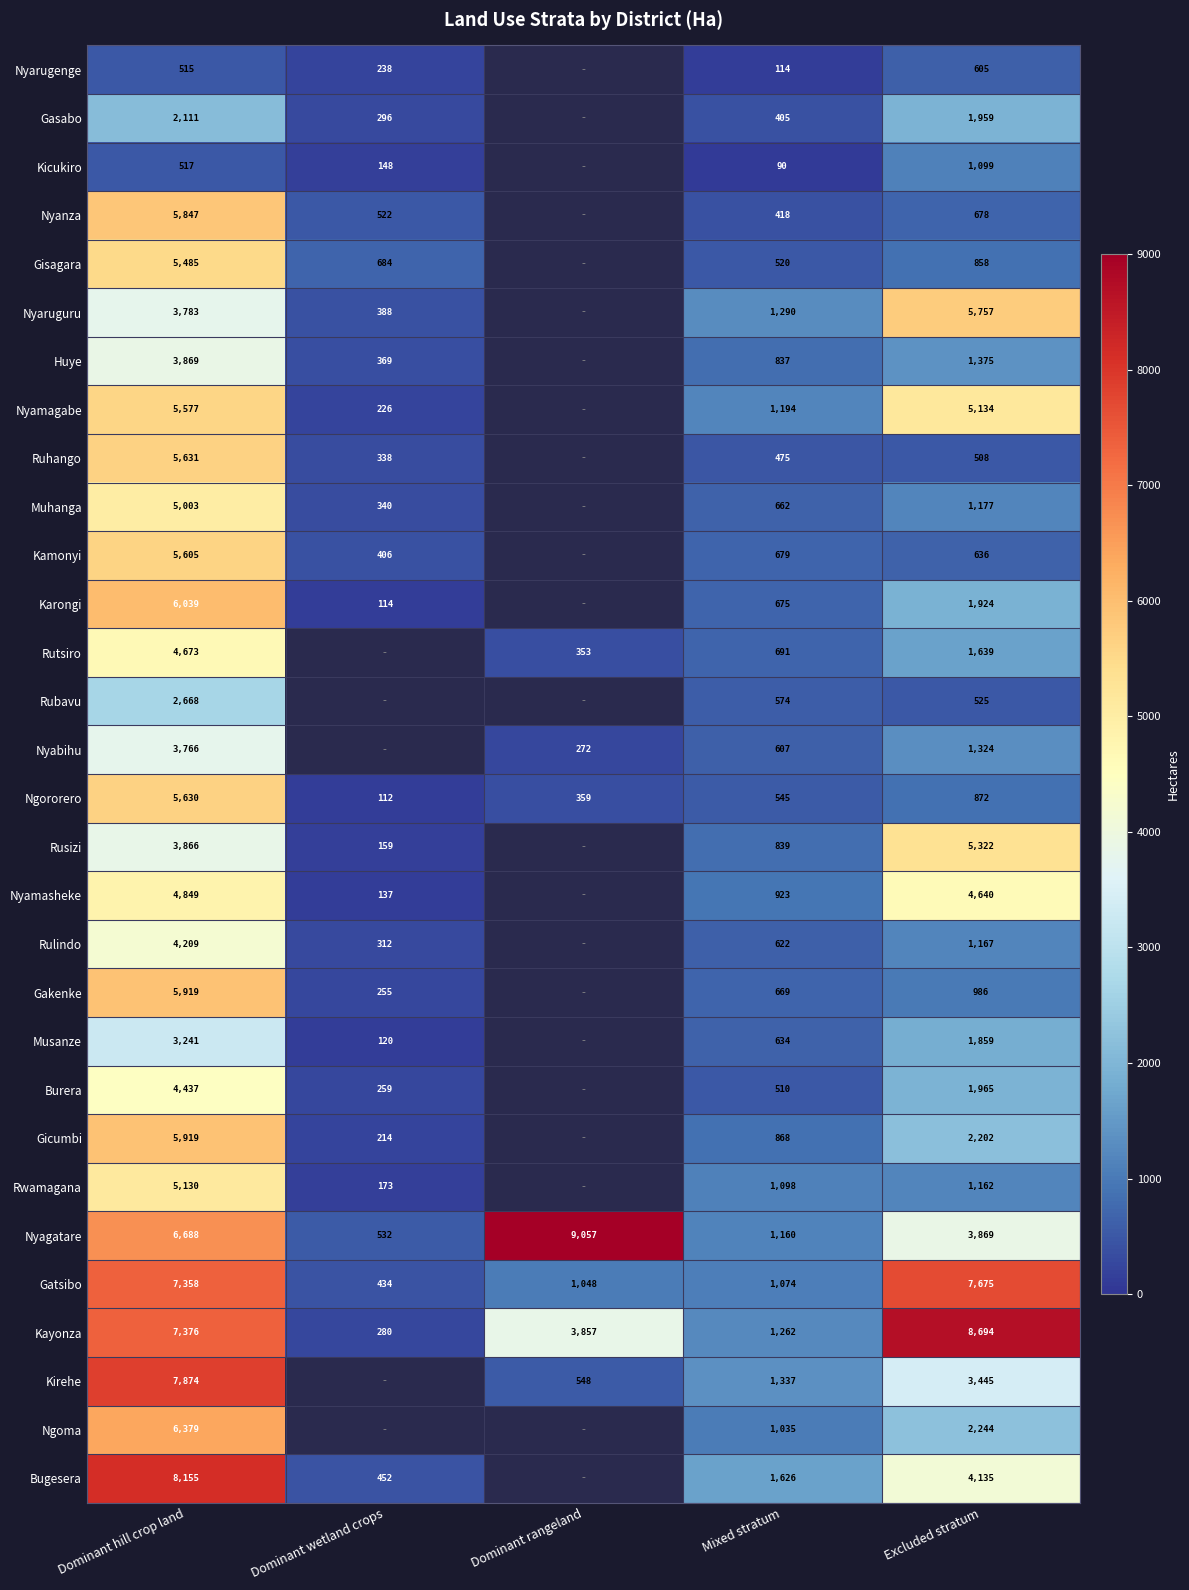

What is the maximum value shown in the chart?

9057.0